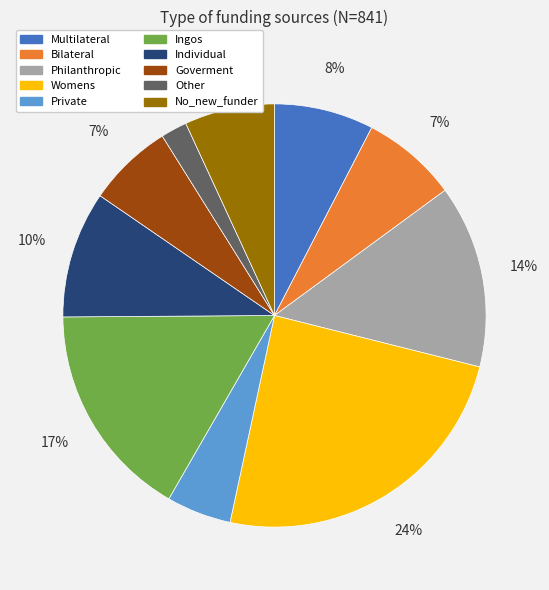

What is the ratio of the value at Other to the value at Individual?

0.2